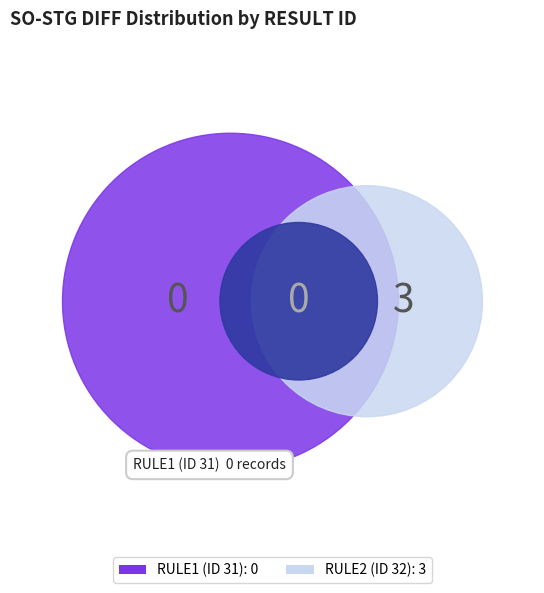

What is the majority slice?

32